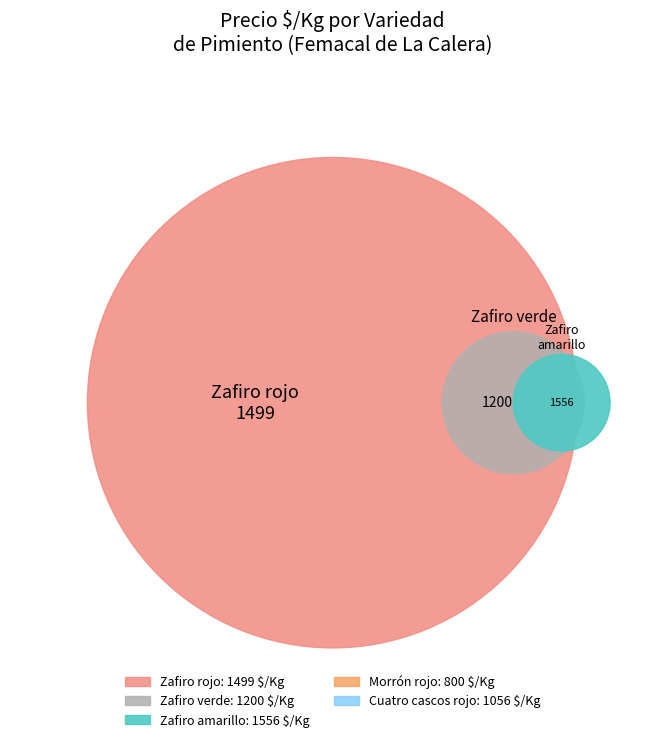

Which has a higher value, Zafiro rojo or Morrón rojo?

Zafiro rojo